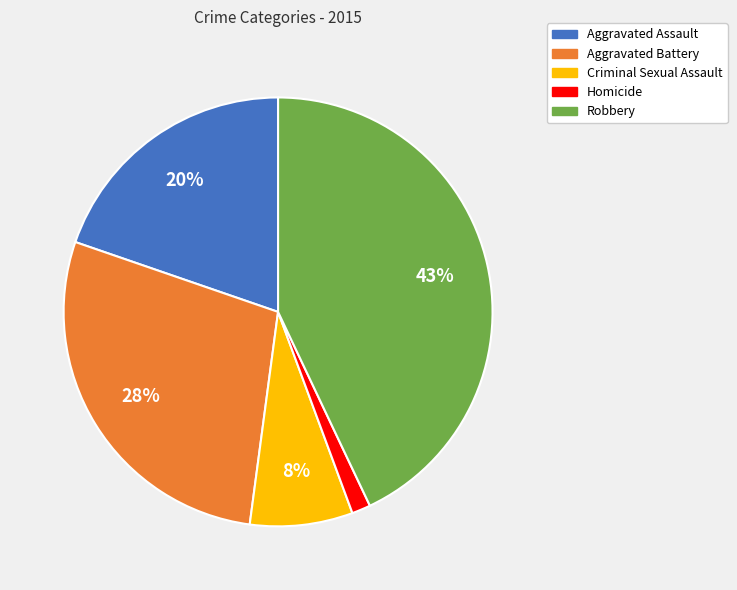

To the nearest percent, what is the average slice percentage?

20%